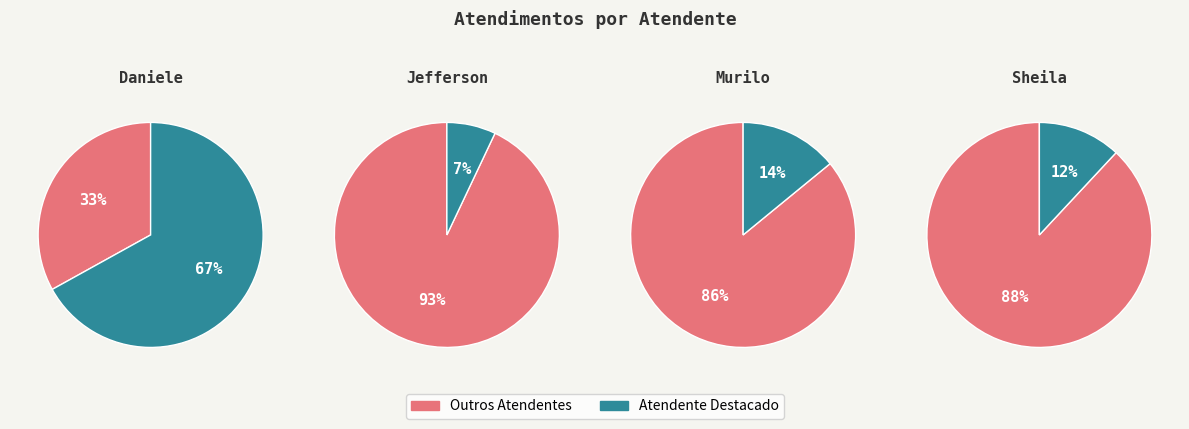

Rank the categories by value from highest to lowest.

Daniele Aparecida dos Santos, Murilo Henrique Silva, Sheila Catarina de Campos, Jefferson Dias dos Santos